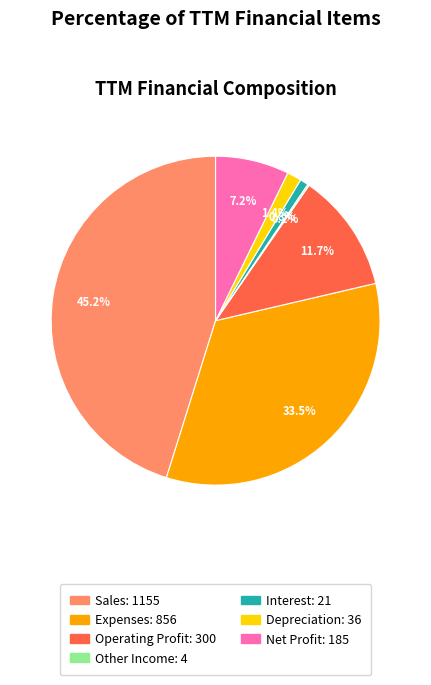

What portion of the pie excludes Sales: 1155?

54.8%